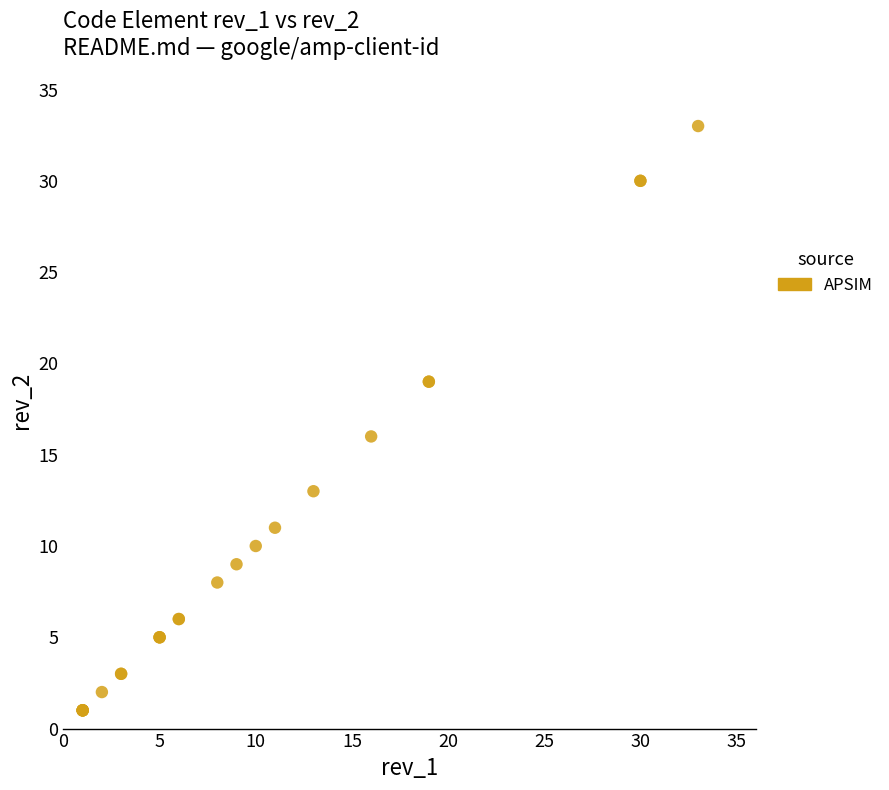

What Y value in the scatter plot is closest to 17?

16